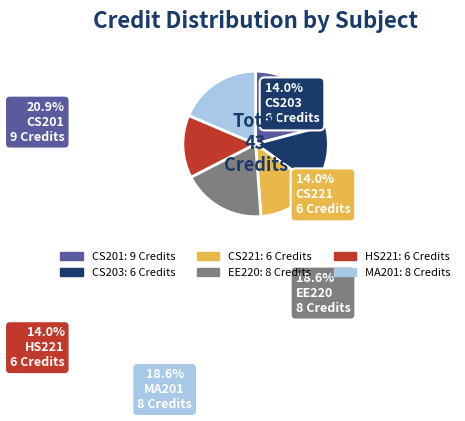

Is there any slice that represents more than half of the pie?

No